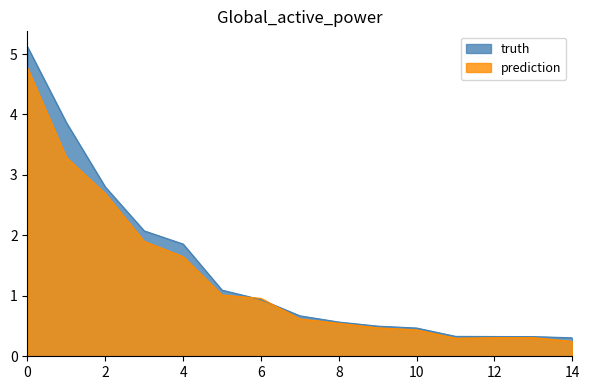

Rank the series by their maximum value, from lowest to highest.

prediction, truth